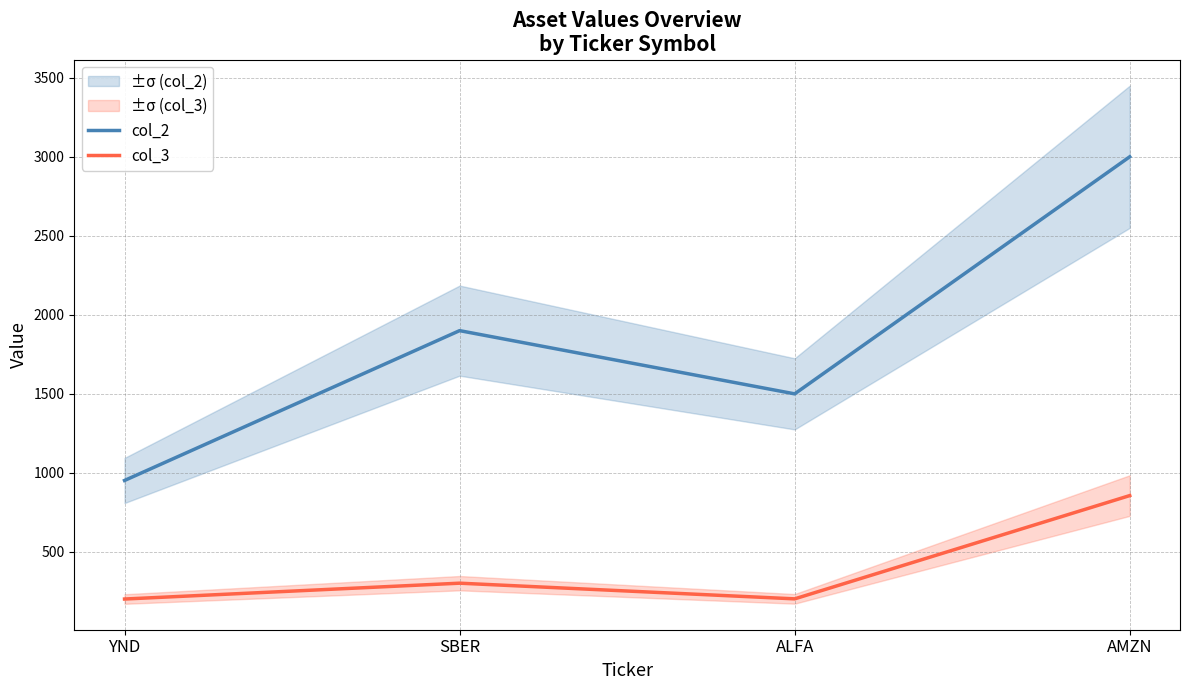

How many lines are shown in the chart?

2